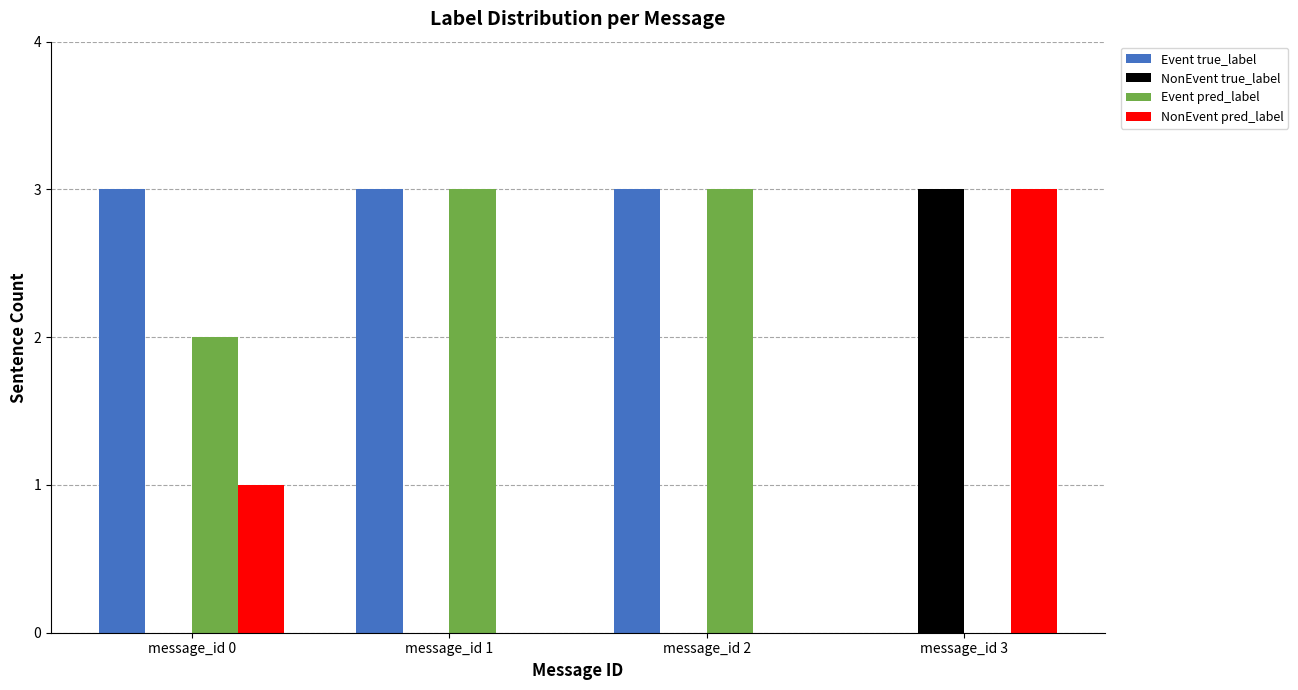

What value does the Event pred_label series have at message_id 2?

3